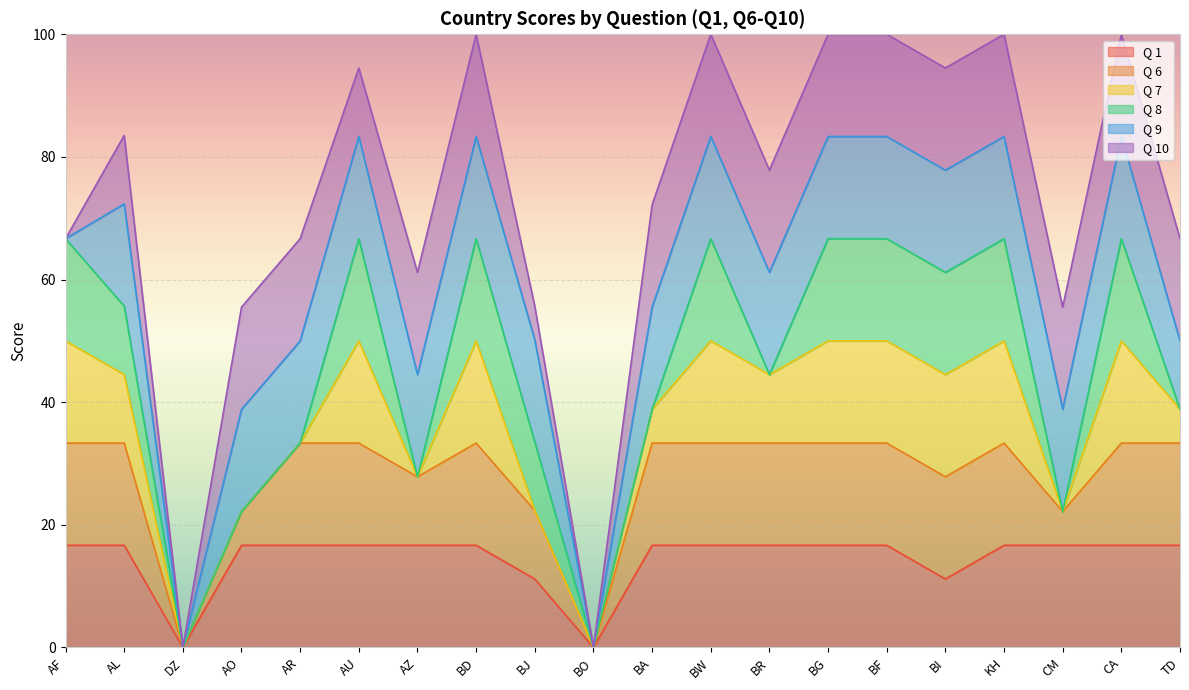

What position from the right is DZ?

18